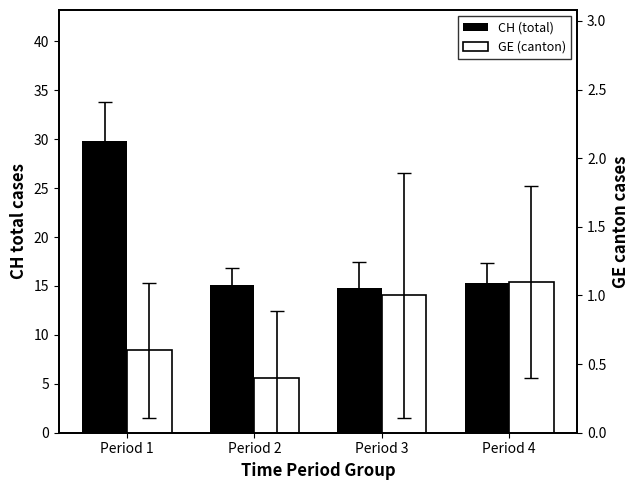

What is the difference between the maximum and minimum values in the GE (canton) series?

0.7